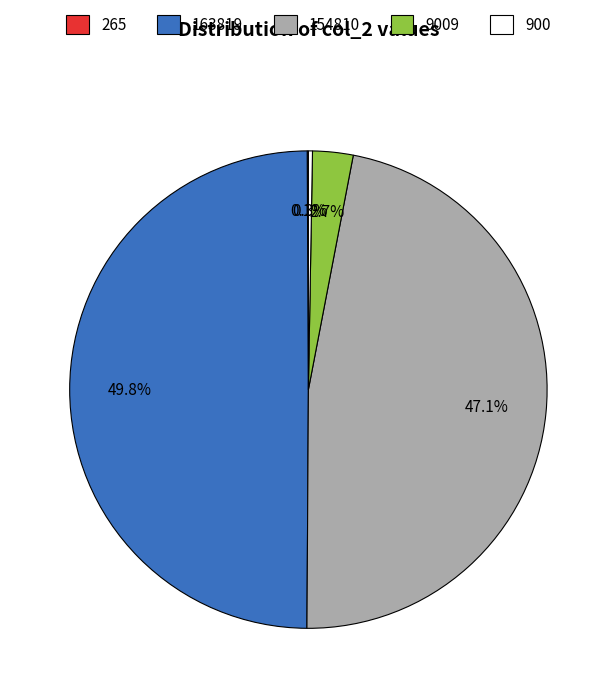

What is the largest slice in the pie chart?

163819